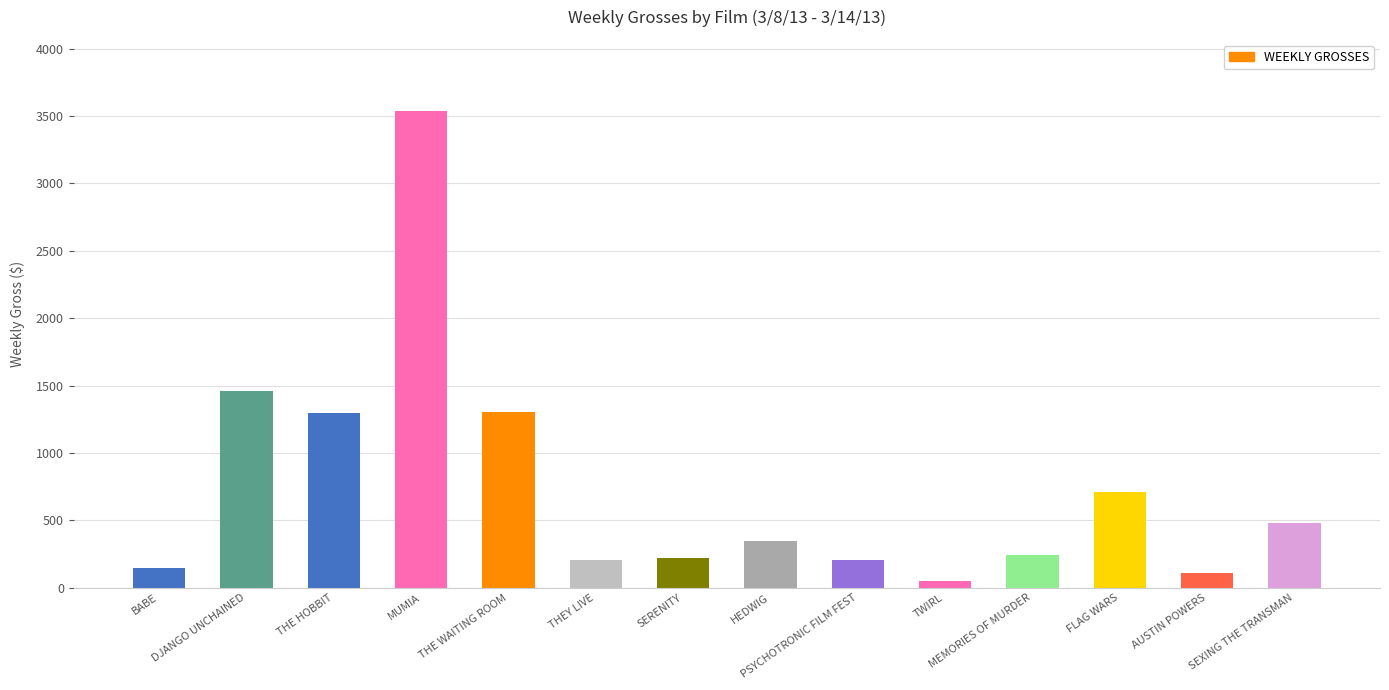

Between THEY LIVE and DJANGO UNCHAINED, which is larger?

DJANGO UNCHAINED